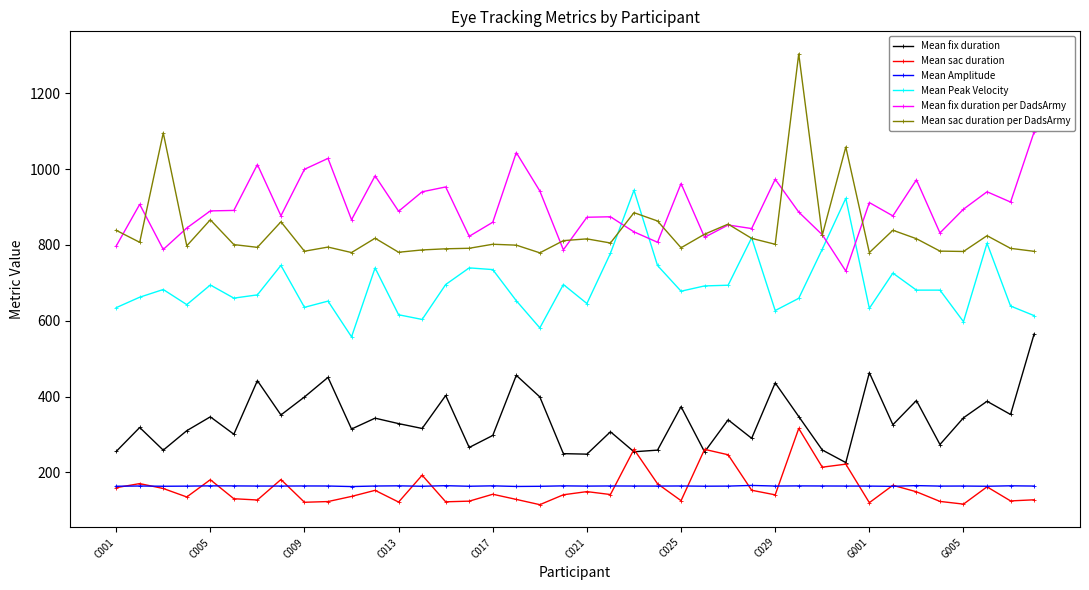

Does the chart have visible grid lines?

No